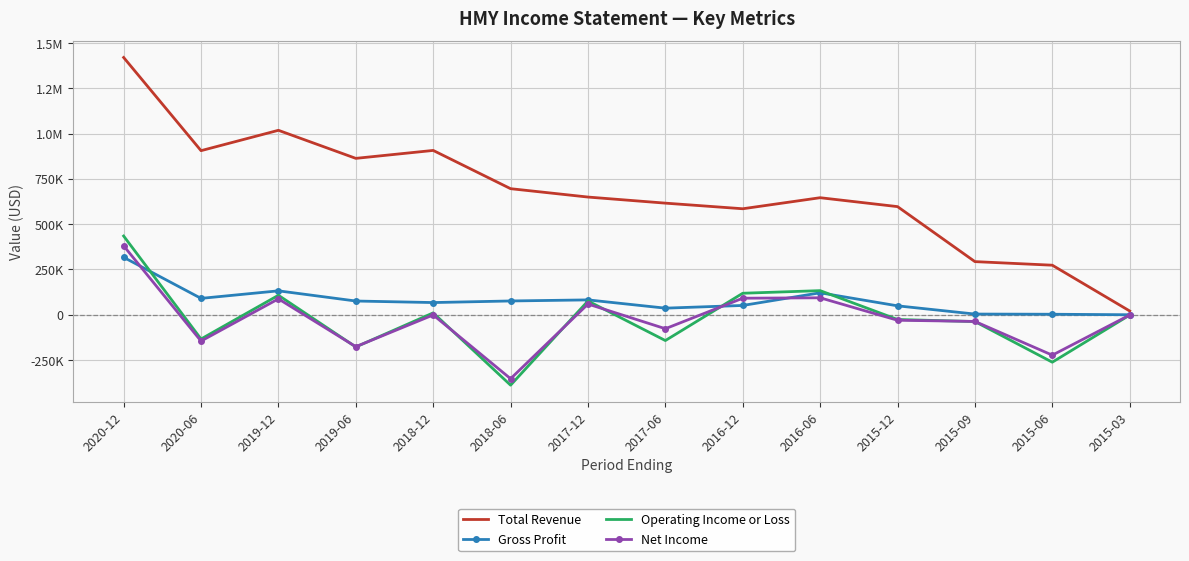

What are all the series names shown in the legend?

Total Revenue, Gross Profit, Operating Income or Loss, Net Income